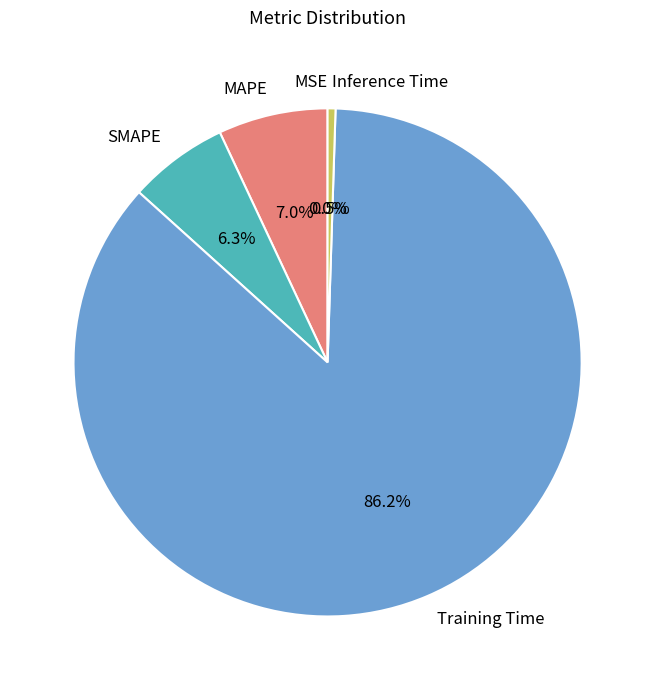

What is the total percentage of MSE and MAPE?

7.0%